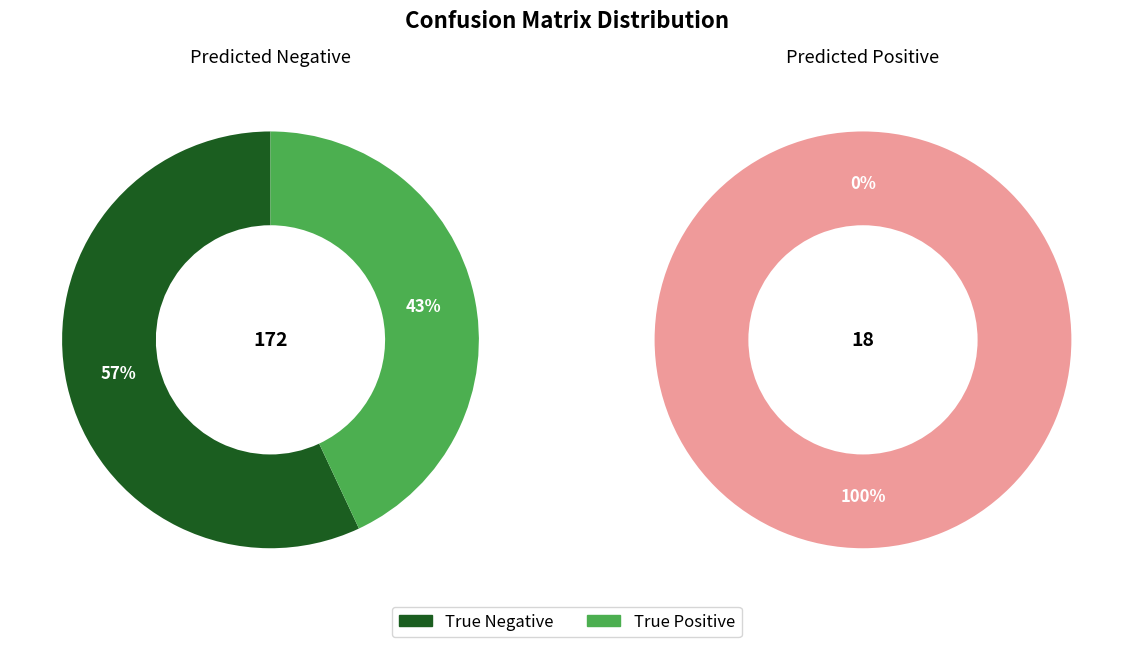

Which slice is the smallest?

True Negative